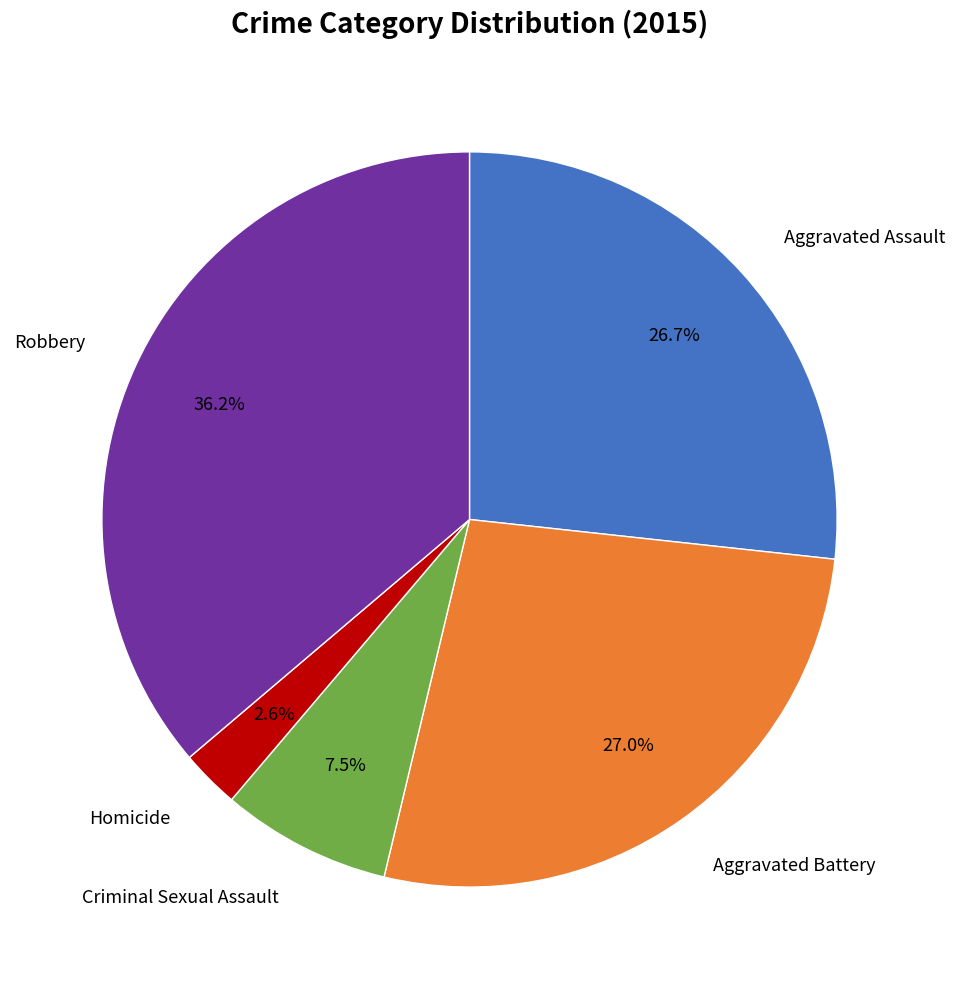

Is there a majority slice in this chart?

No